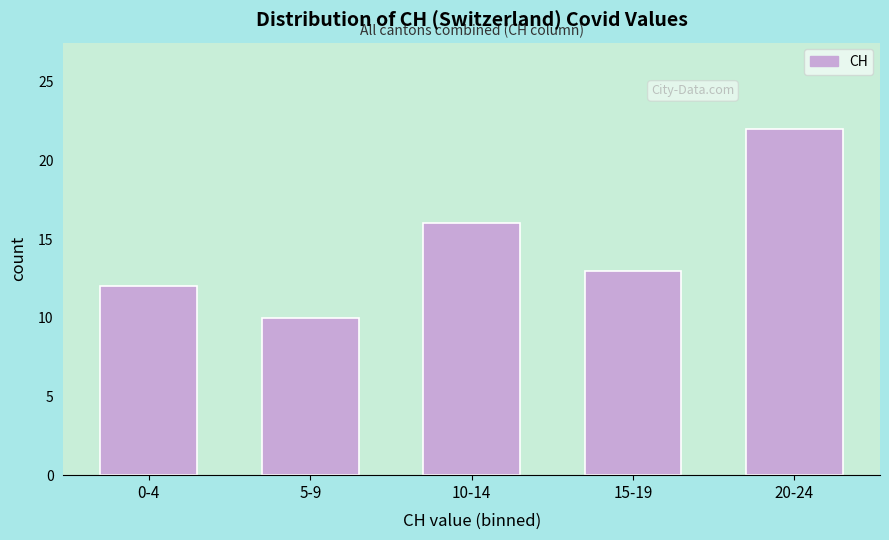

Reading left to right, transcribe all the data shown in this chart.

12	10	16	13	22